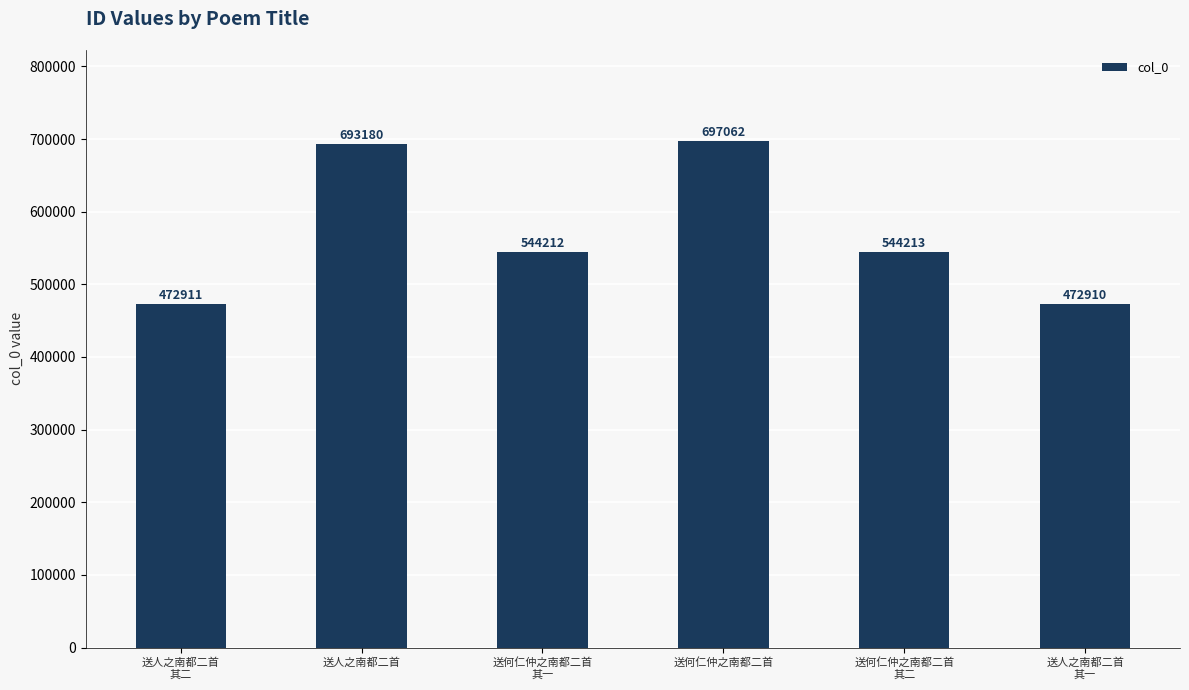

What is the difference between the maximum and second lowest values?

224151